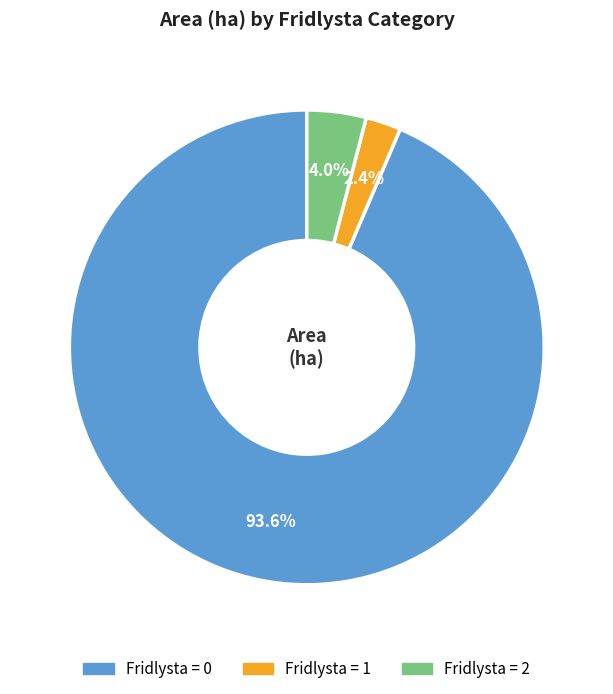

Is there a majority slice in this chart?

Yes